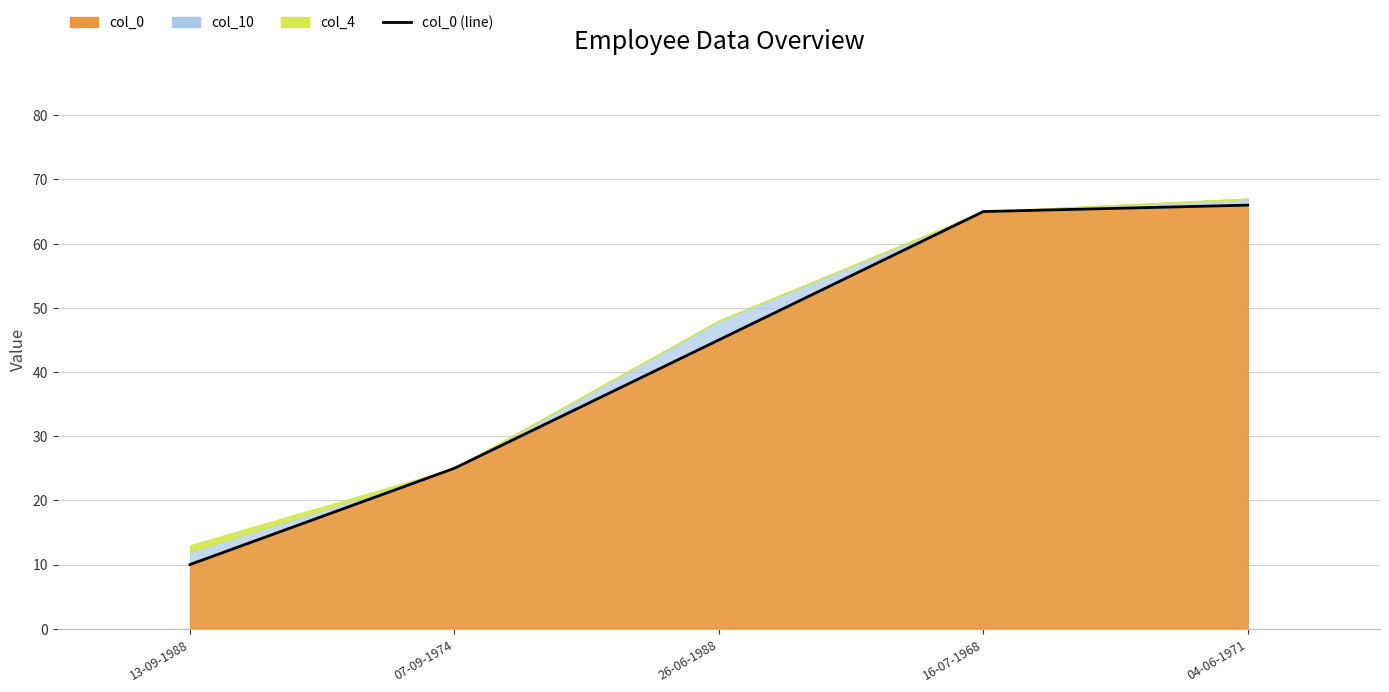

What is the difference between the values at 26-06-1988 and 04-06-1971?

21